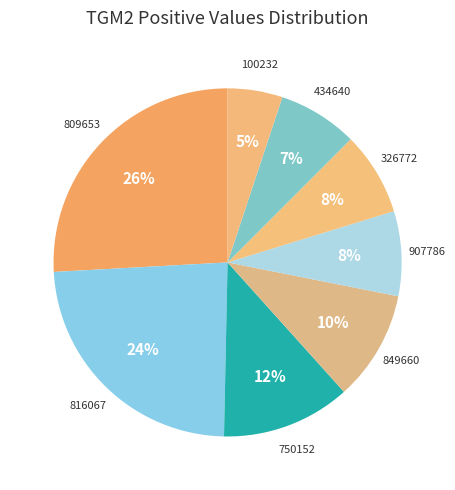

To the nearest percent, what is the difference between the largest and smallest slice percentages?

21%